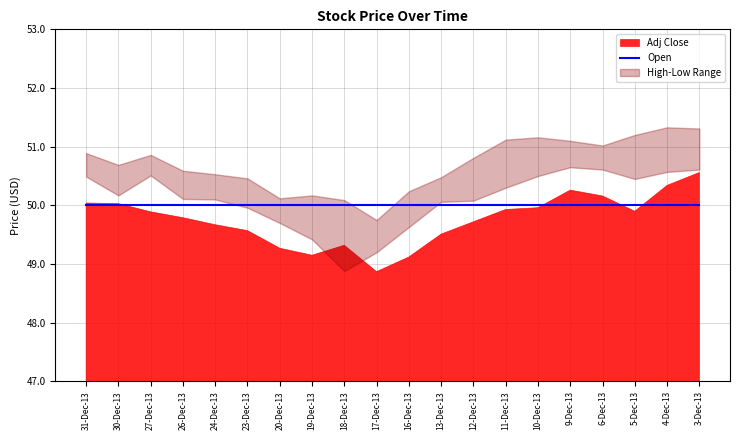

Between 27-Dec-13 and 13-Dec-13, which is larger?

27-Dec-13